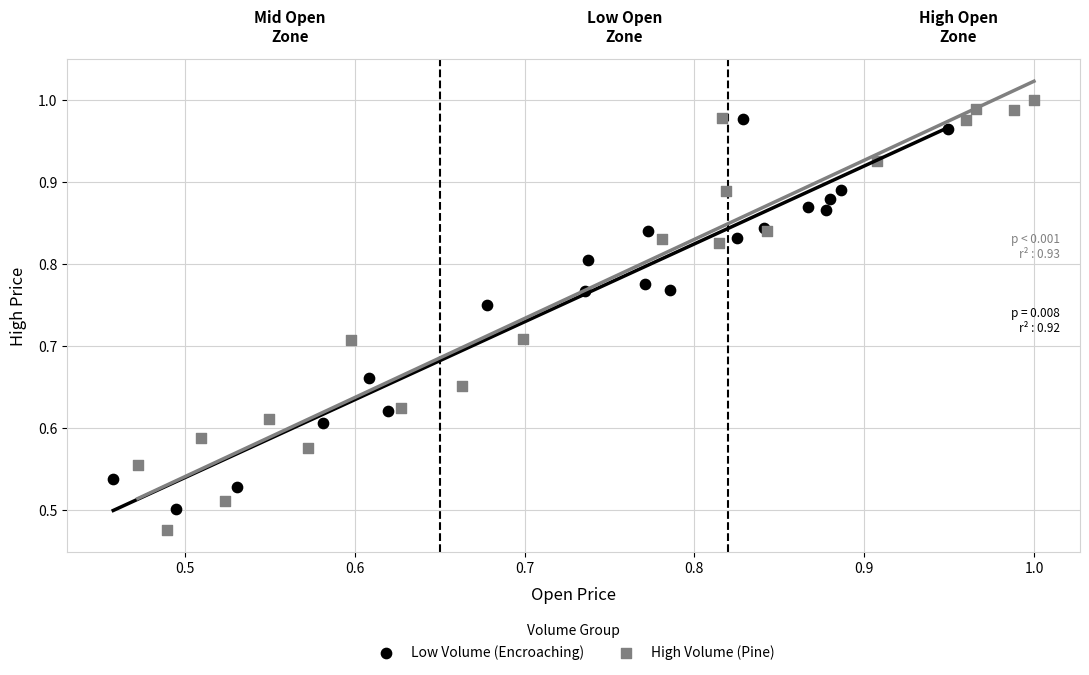

Which series has the widest spread of Y values?

High Volume (Pine)